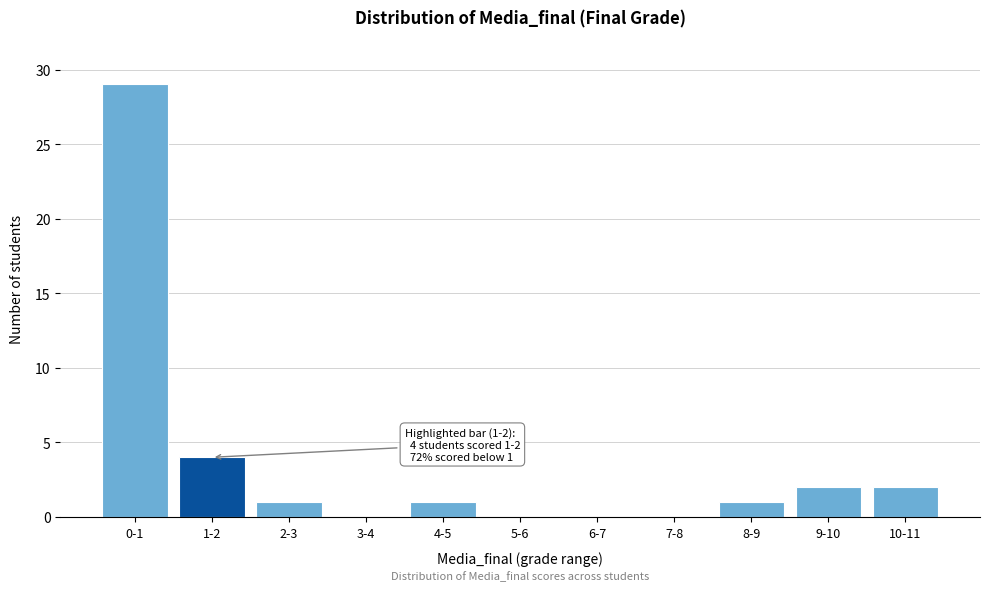

Reading right to left, extract all data points from this chart.

10-11=2	9-10=2	8-9=1	7-8=0	6-7=0	5-6=0	4-5=1	3-4=0	2-3=1	1-2=4	0-1=29